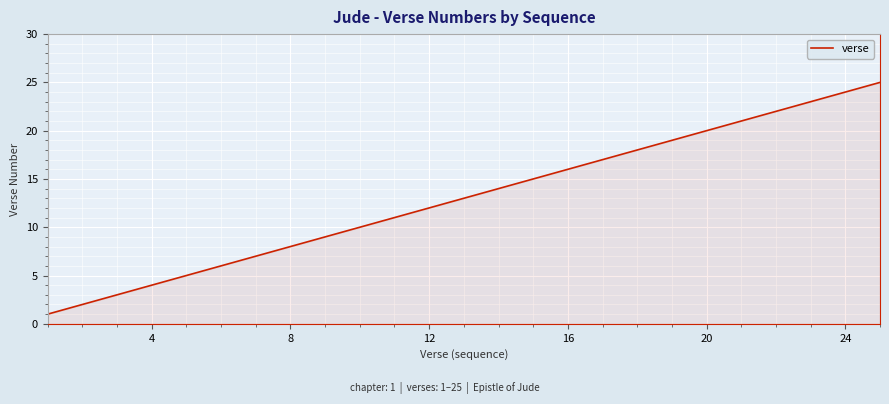

What is the minimum value shown in the chart?

1